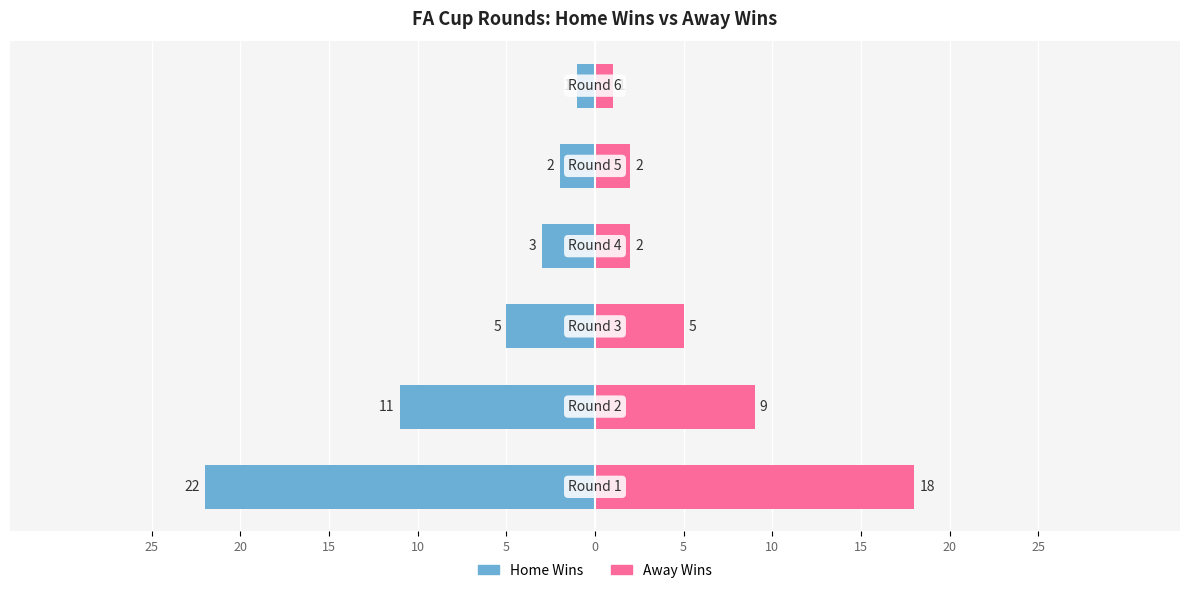

Between 10 and 5, which series saw the biggest shift?

Home Wins